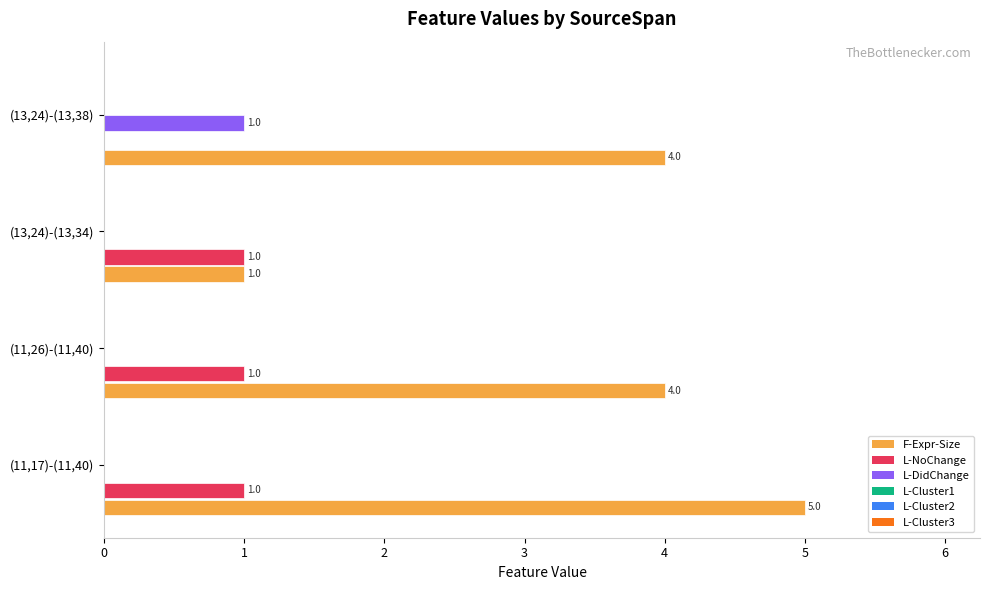

What is the sum of all values?

18